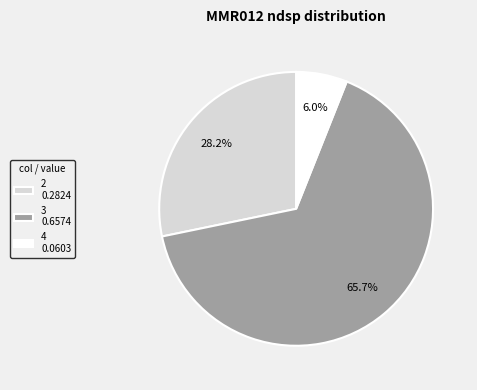

How much of the chart is everything except 2 0.2824?

71.8%